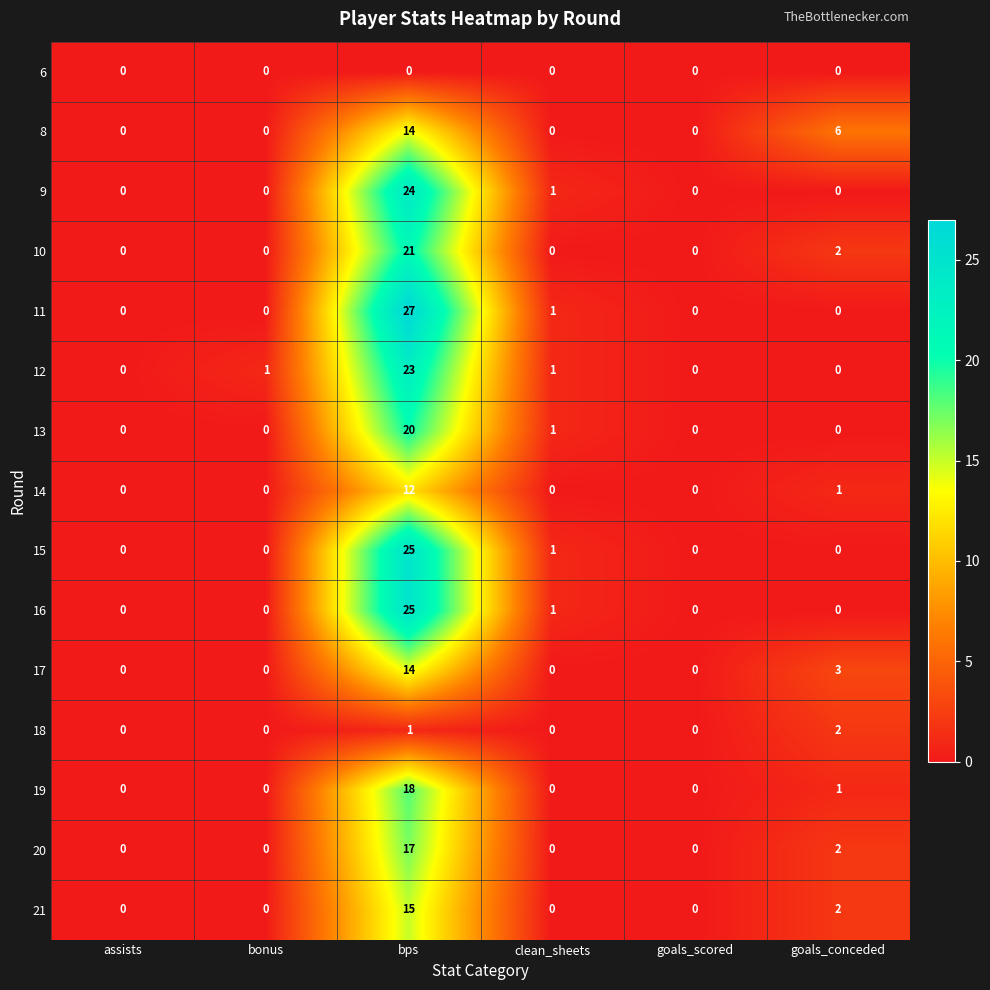

The value of 9 at bonus is -15. True or false?

False